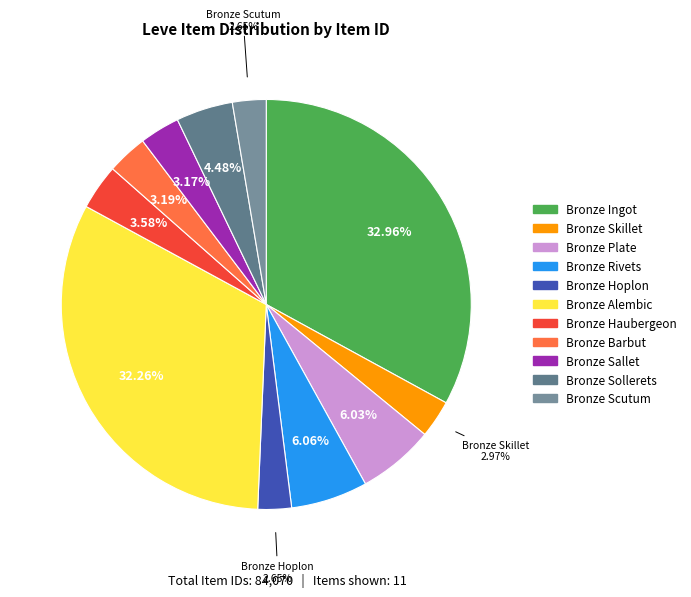

Rank the categories by value from highest to lowest.

Bronze Ingot, Bronze Alembic, Bronze Rivets, Bronze Plate, Bronze Sollerets, Bronze Haubergeon, Bronze Barbut, Bronze Sallet, Bronze Skillet, Bronze Scutum, Bronze Hoplon